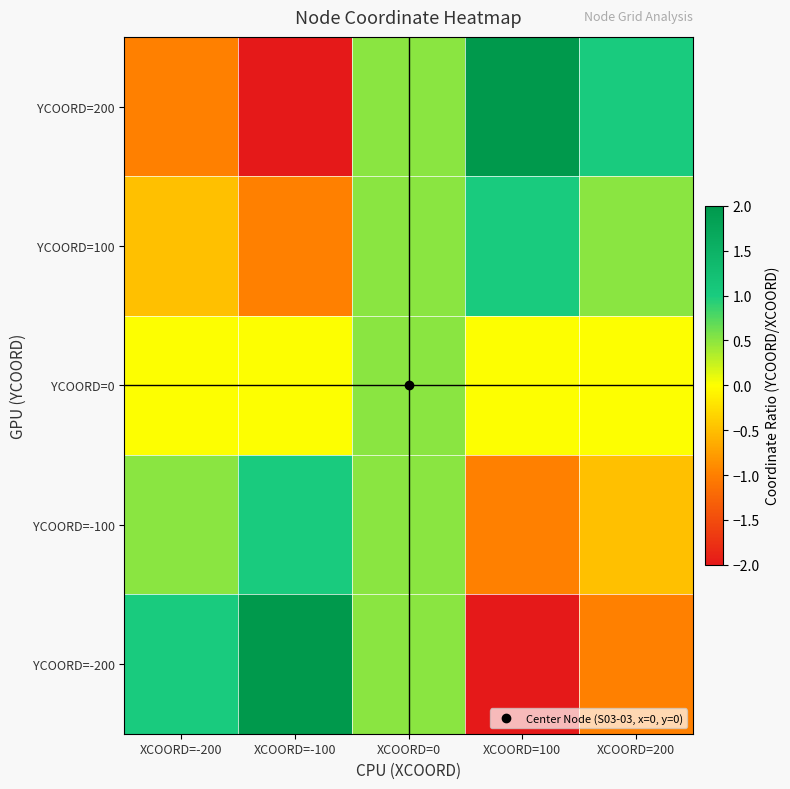

Count the number of data series in this chart.

5